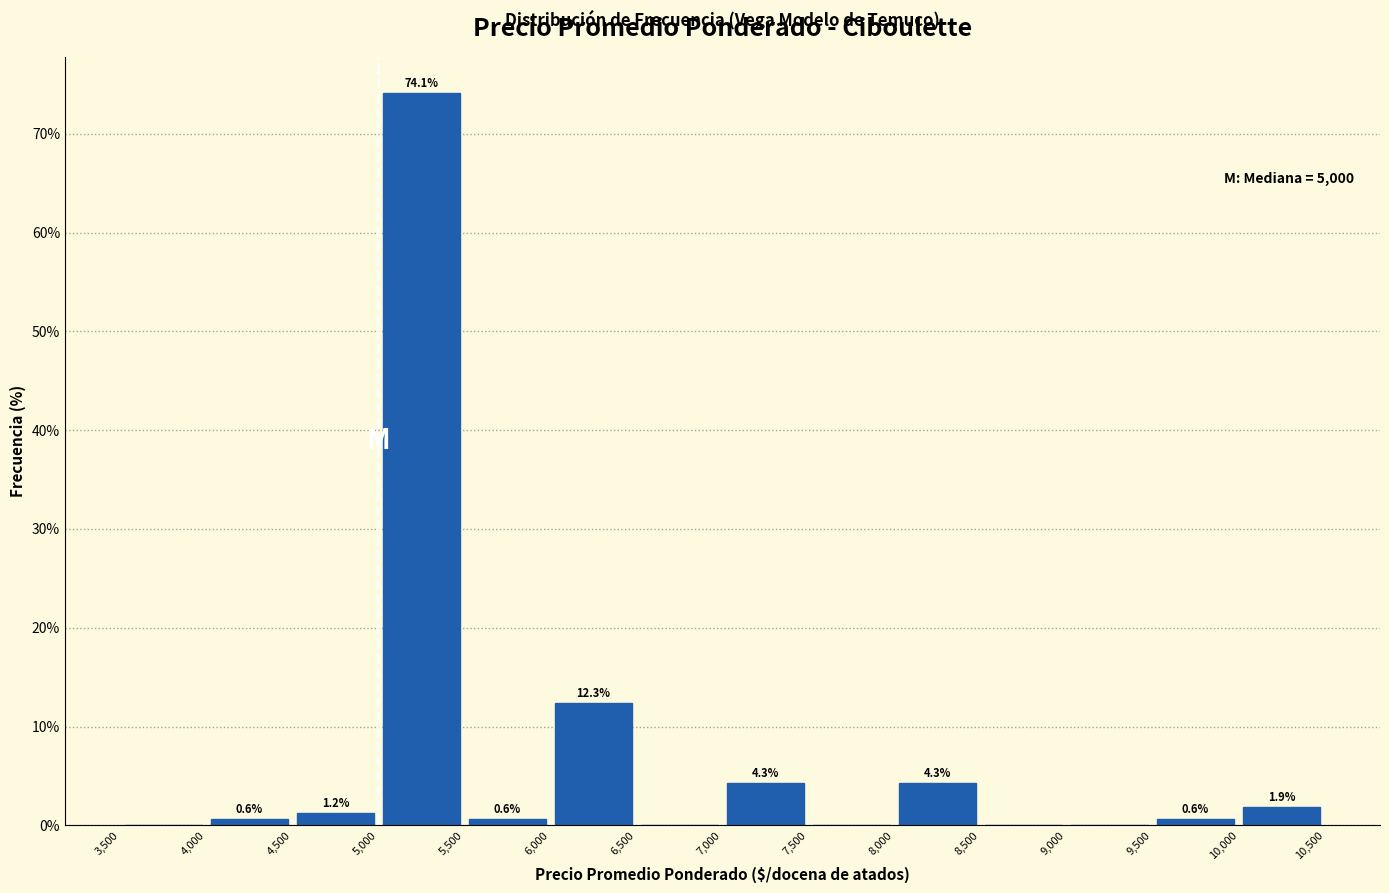

Over which range of the x-axis is the bar tallest?

5,000 to 5,500